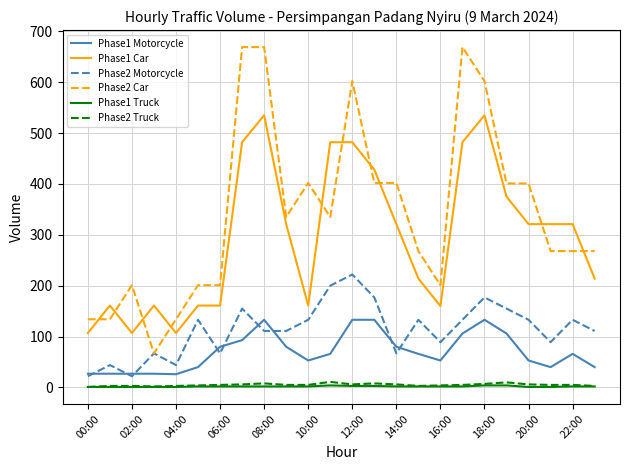

Which series has the largest total across all categories?

Phase2 Car